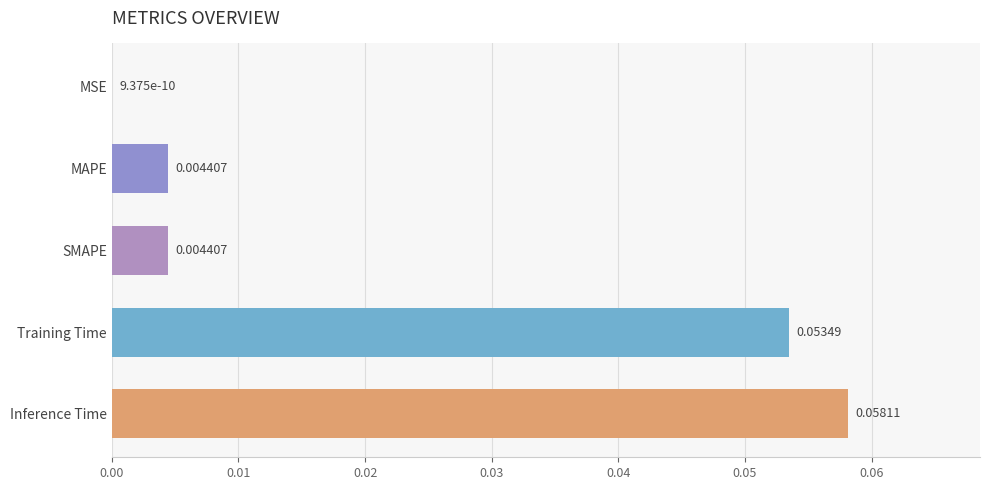

Which label corresponds to the largest value in the chart?

Inference Time